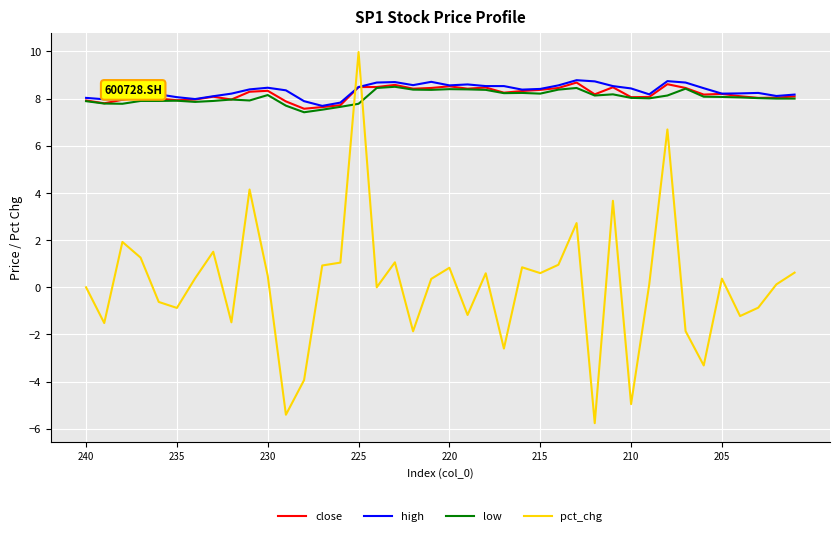

What is the minimum value shown in the chart?

-5.8